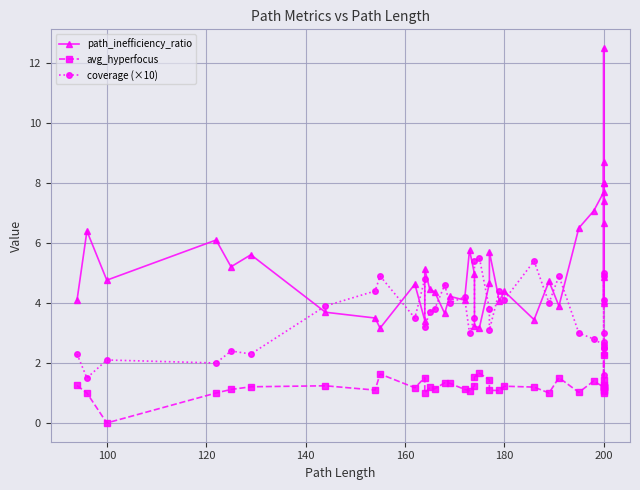

How many values in the coverage (×10) series exceed 3?

24